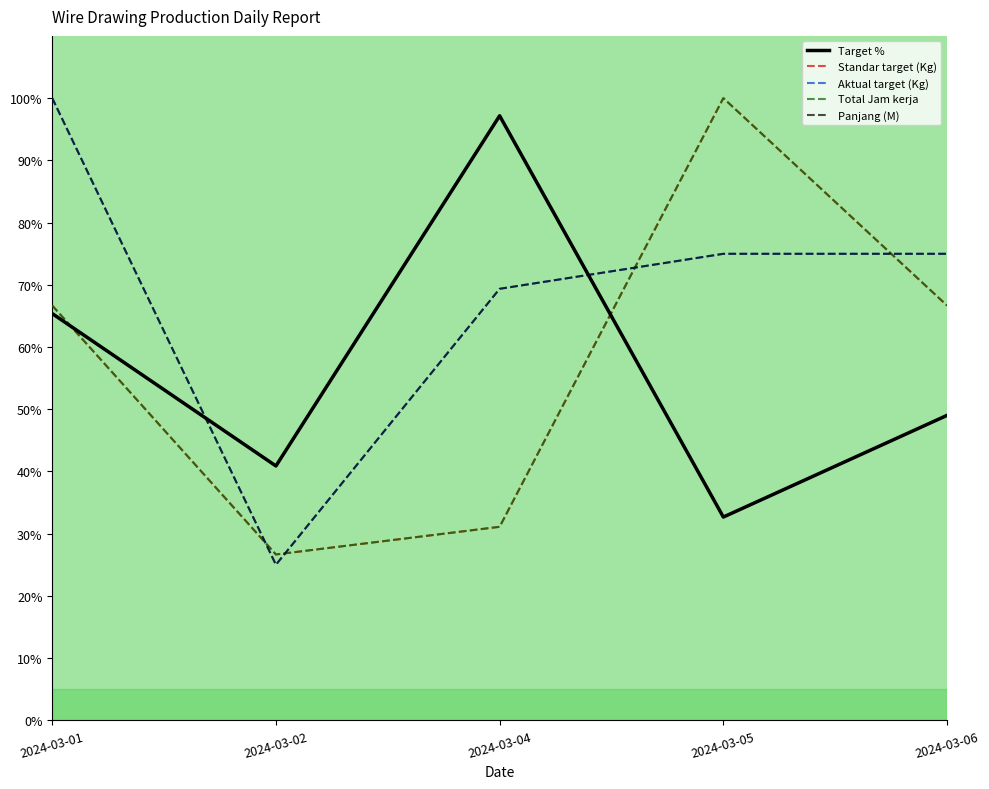

What is the value of the Standar target (Kg) point at the 2nd from the left?

26.7